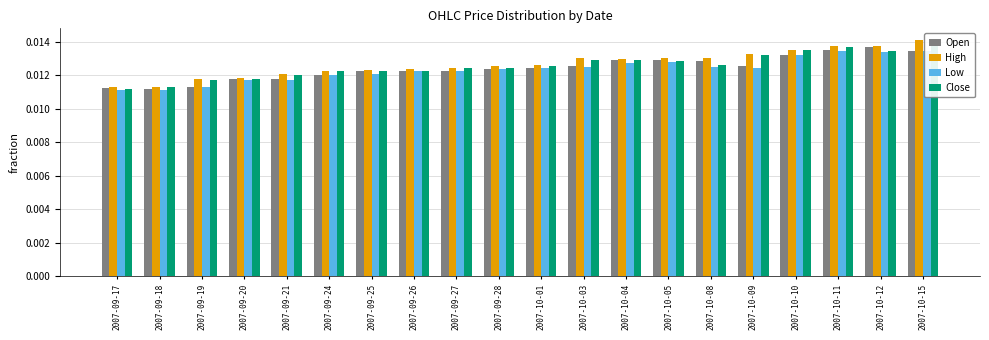

What is the sum of all Close values?

0.3